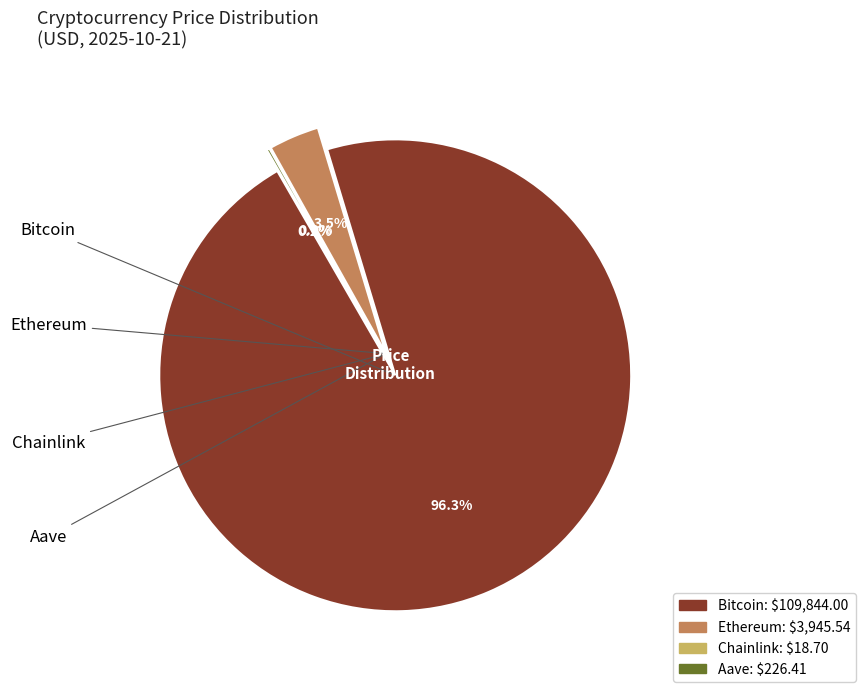

Rank the categories by value from highest to lowest.

Bitcoin, Ethereum, Aave, Chainlink